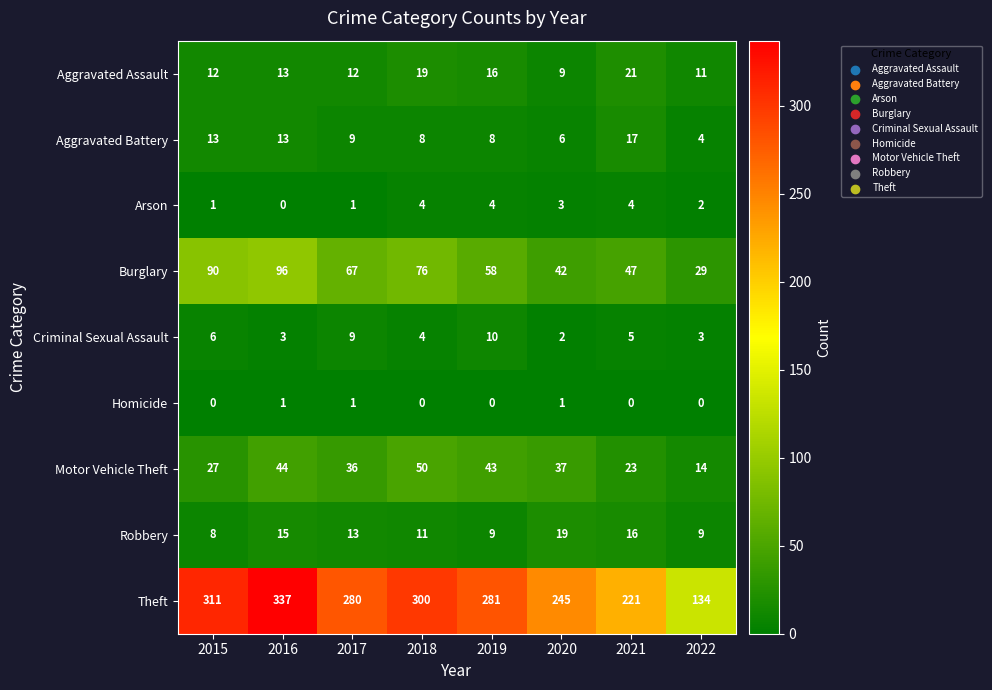

What is the approximate value of Aggravated Battery at 2015?

13